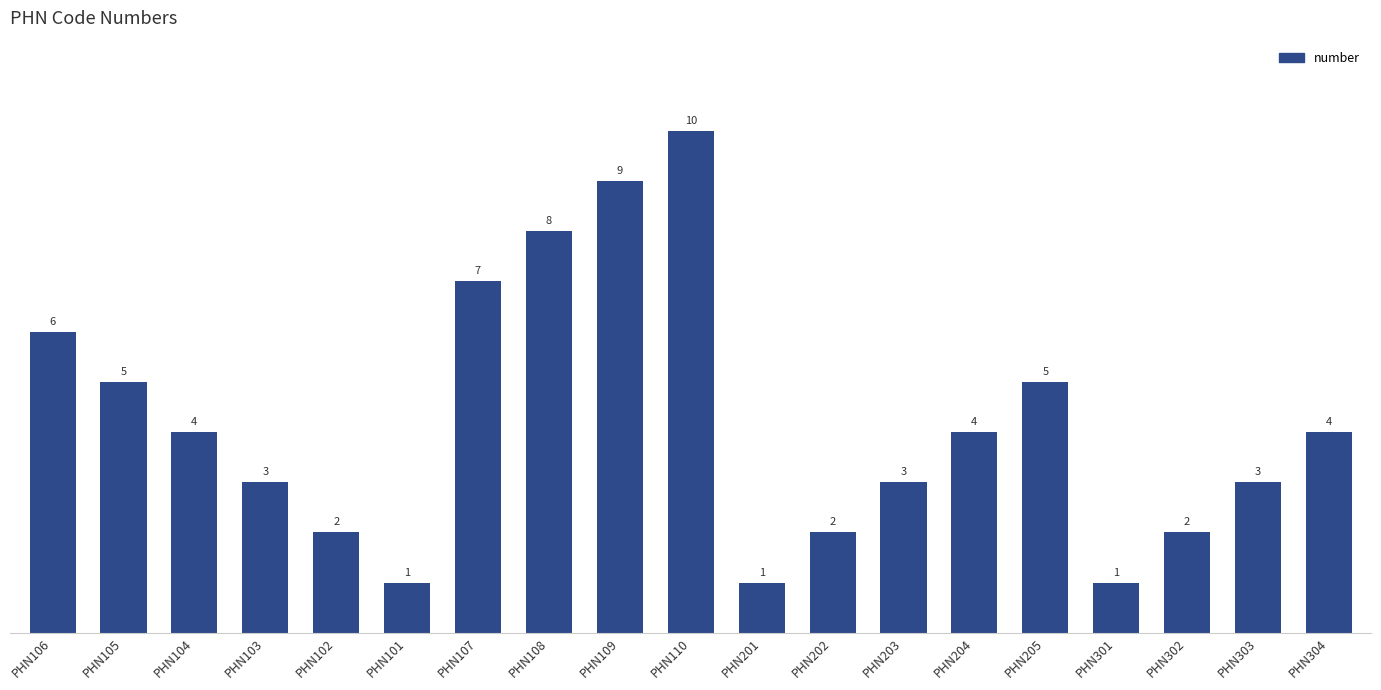

What is the change in value from PHN105 to PHN304?

-1